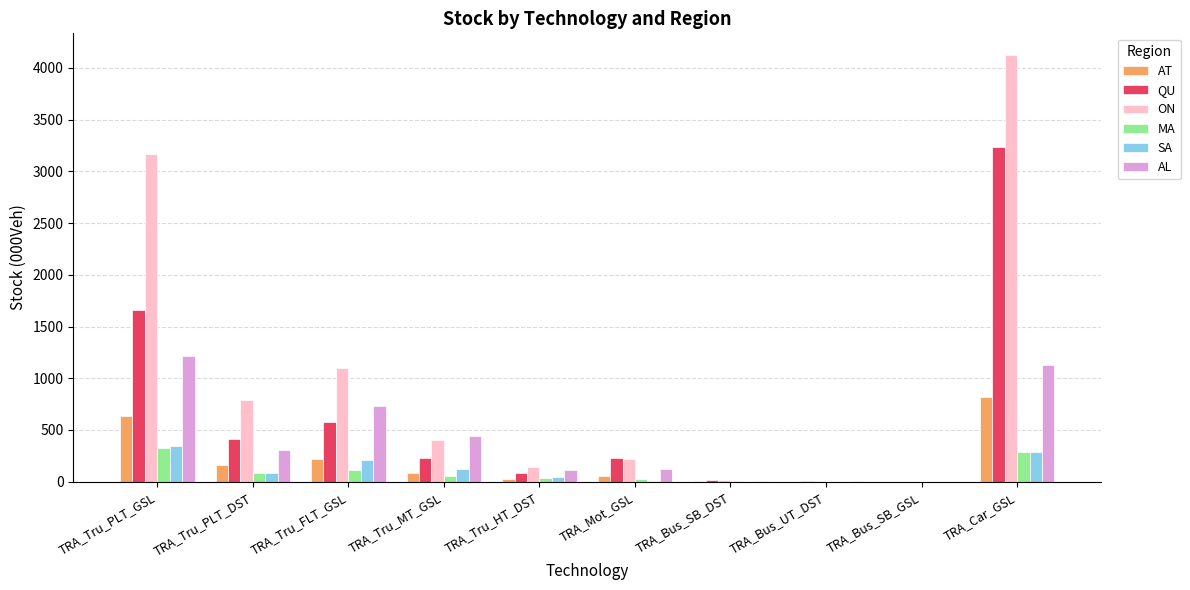

How many categories are shown in the chart?

10